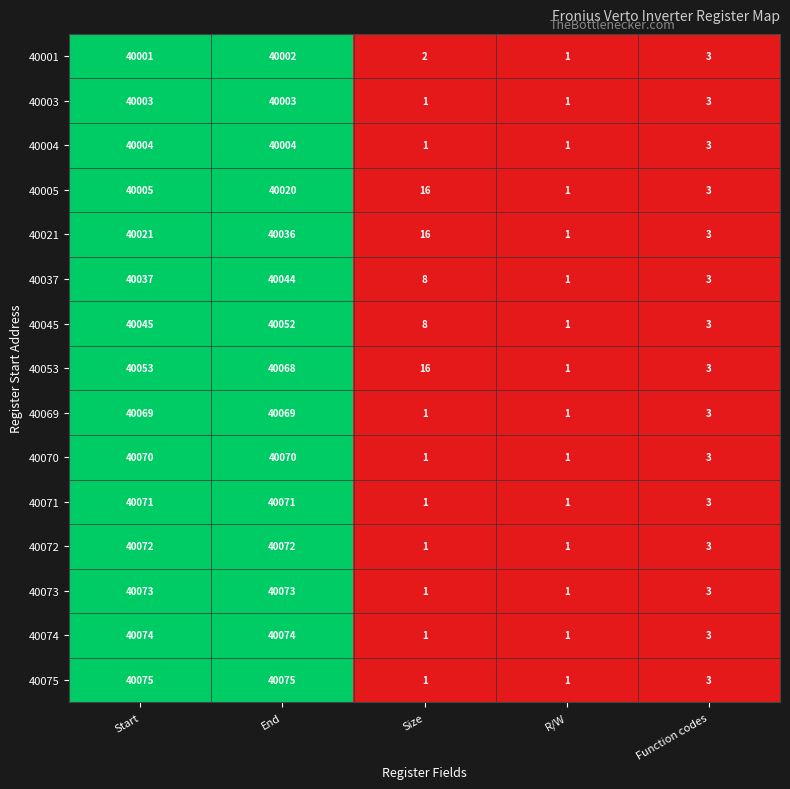

At which category is the sum across all series the highest?

End